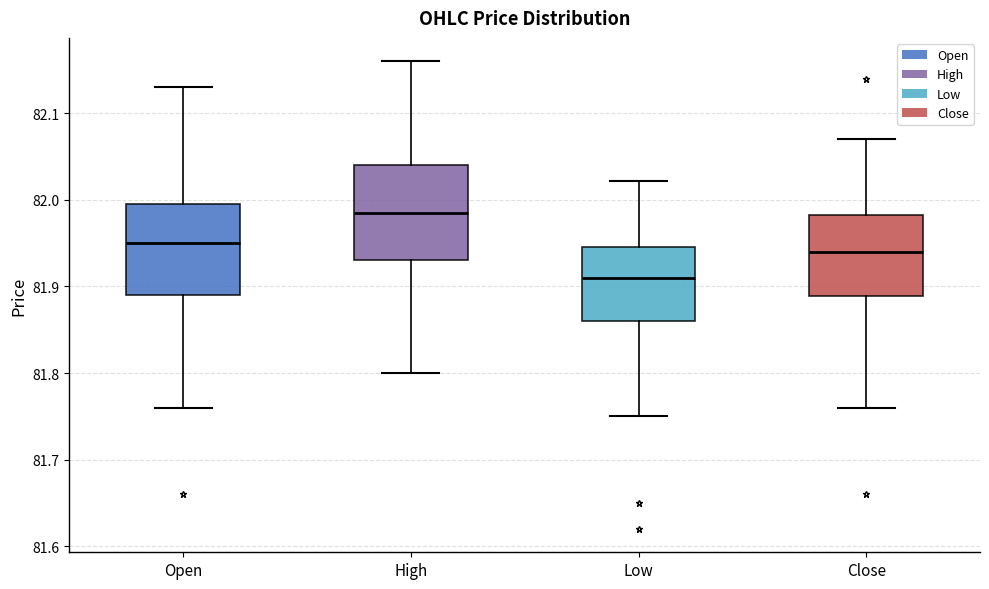

Reading left to right, transcribe this box plot: for each box, give where its median line is, the range the box spans, and where its two whiskers end, as read against the y-axis. The values are not printed on the chart, so give them approximately, as read against the axis.

Open: median 81.95, box 81.89 to 82.00, whiskers 81.76 to 82.13
High: median 81.99, box 81.93 to 82.04, whiskers 81.80 to 82.16
Low: median 81.91, box 81.86 to 81.95, whiskers 81.75 to 82.02
Close: median 81.94, box 81.89 to 81.98, whiskers 81.76 to 82.07